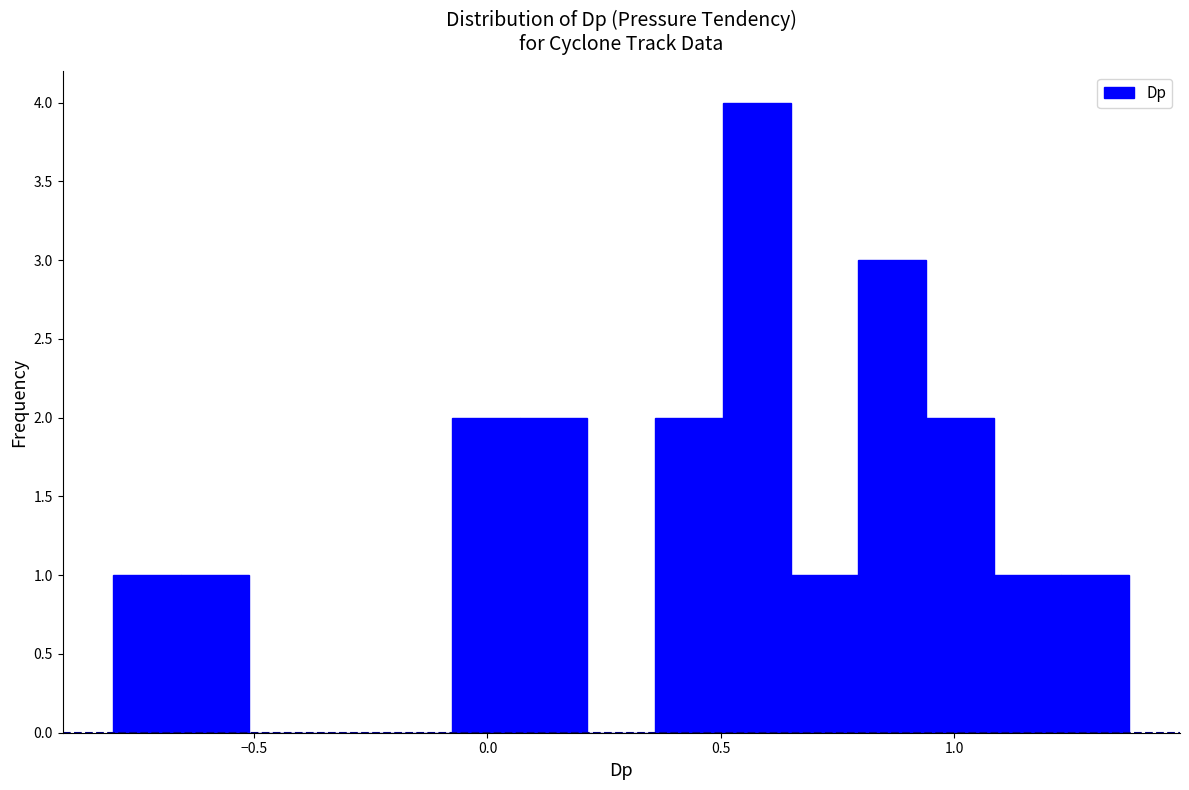

Read against the x-axis, roughly where is the centre of the tallest bar?

0.60